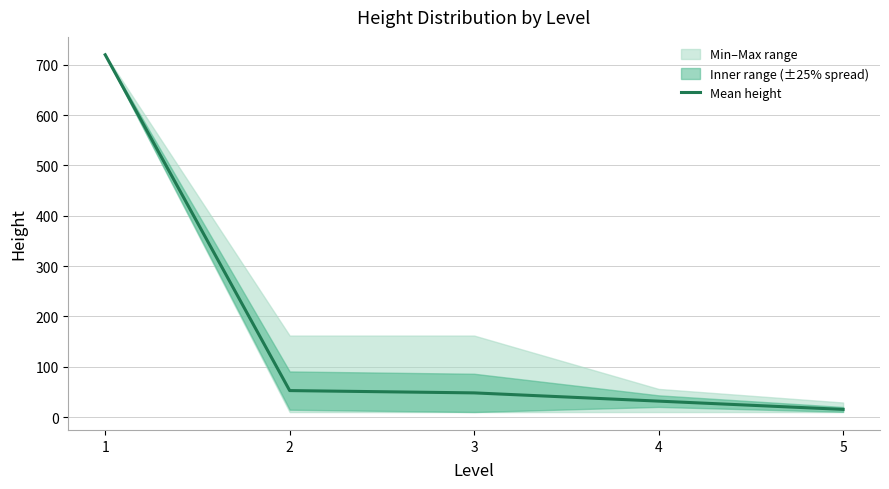

What is the change in value from 2 to 3?

-4.6